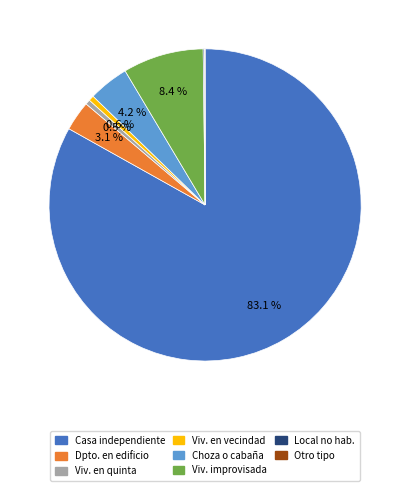

Does any single category account for the majority?

Yes